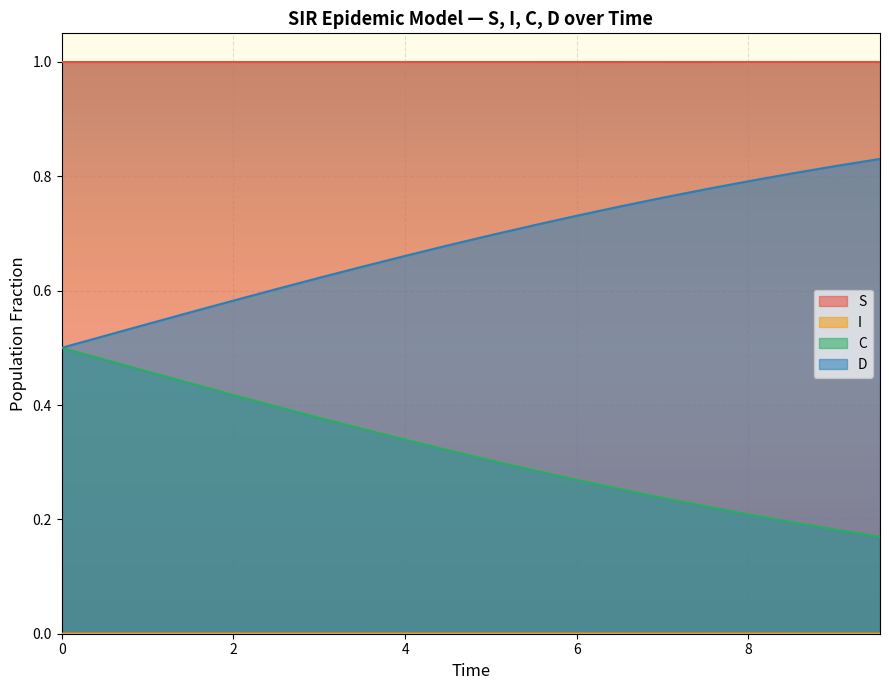

True or false: C and S intersect in this chart.

False